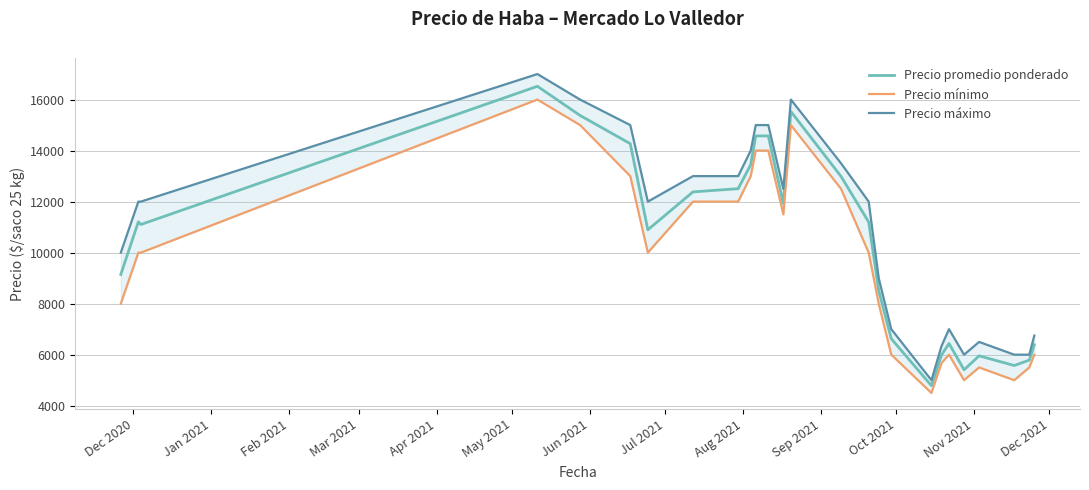

What is the highest value of the Precio promedio ponderado series?

16520.0